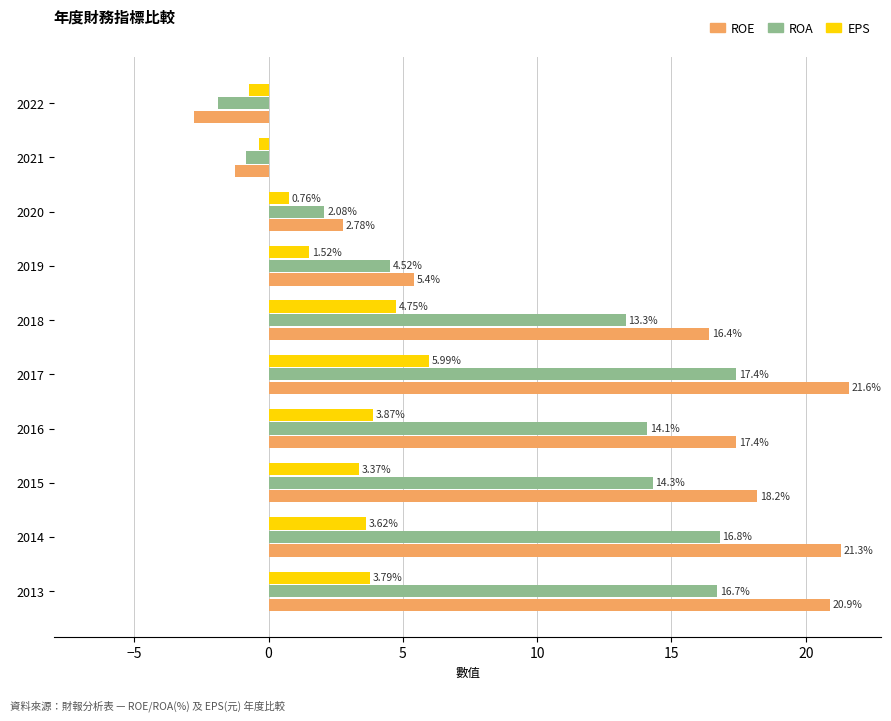

How many data points does each series have?

10